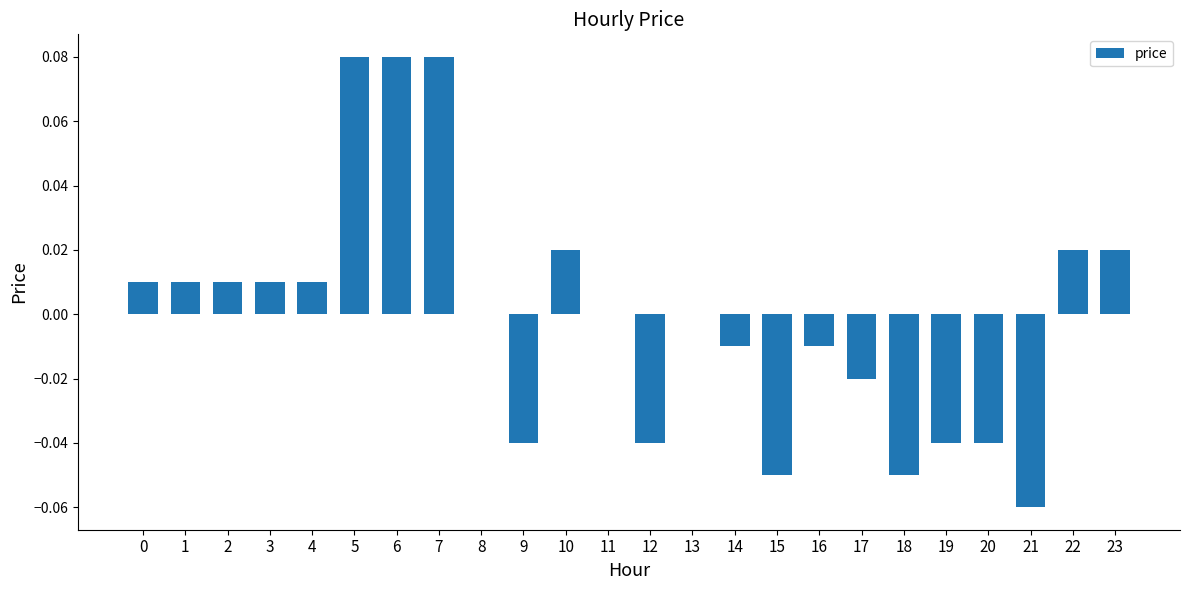

True or false: the data shows -0.0 at 9.

True